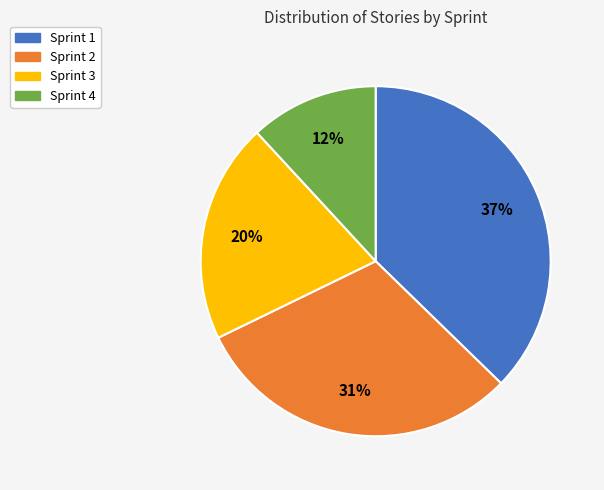

To the nearest percent, what is the difference between the Sprint 3 and Sprint 1 slice percentages?

17%